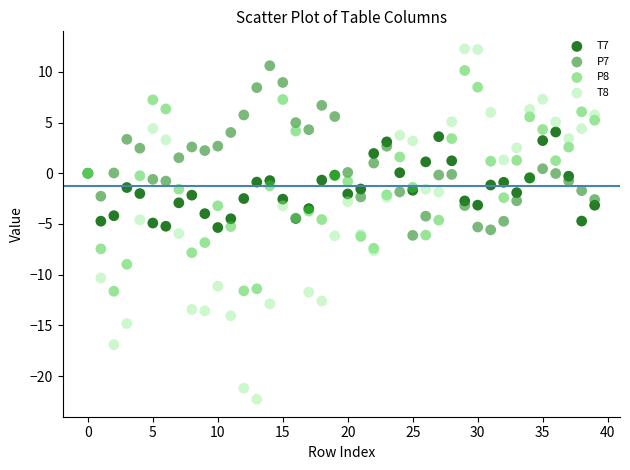

Which series contains the highest Y value?

T8